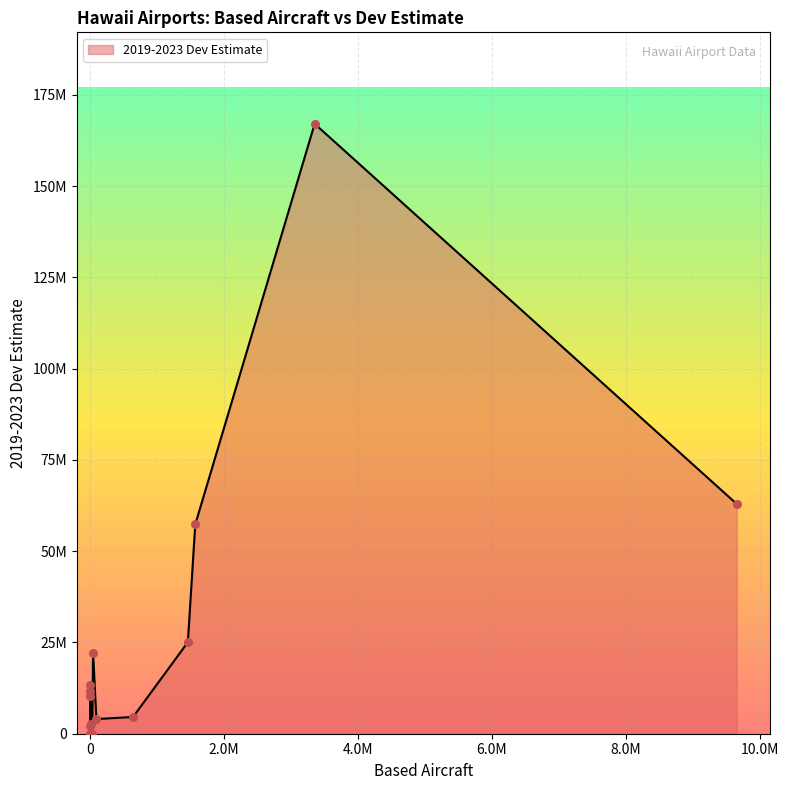

Which has a higher value, 2211 or 4195?

4195